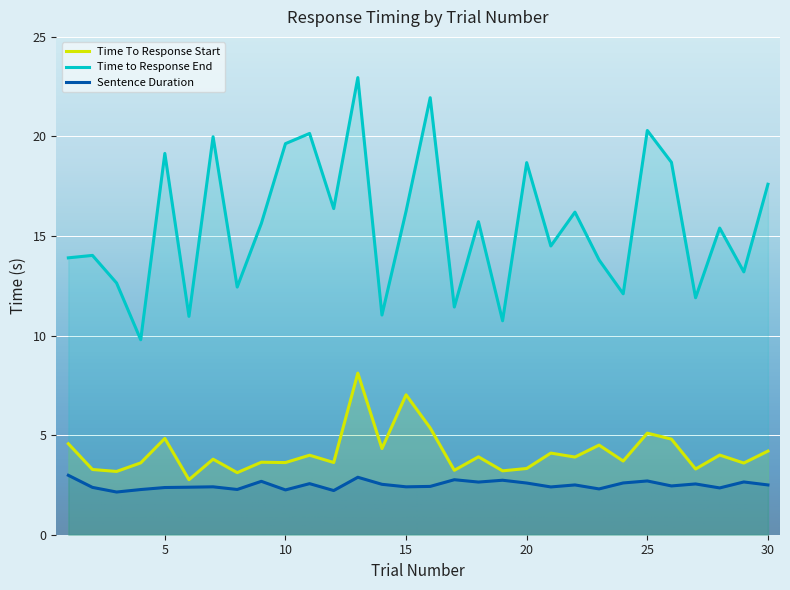

What are all the series names shown in the legend?

Time To Response Start, Time to Response End, Sentence Duration